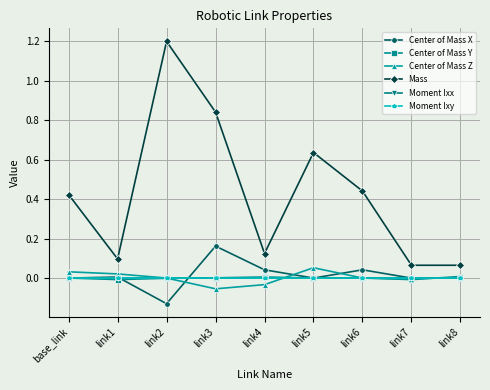

What is the label of the 7th point from the right?

link2